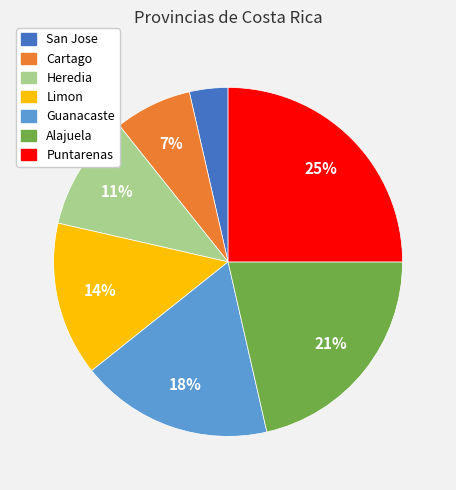

Which slice is the largest?

Puntarenas